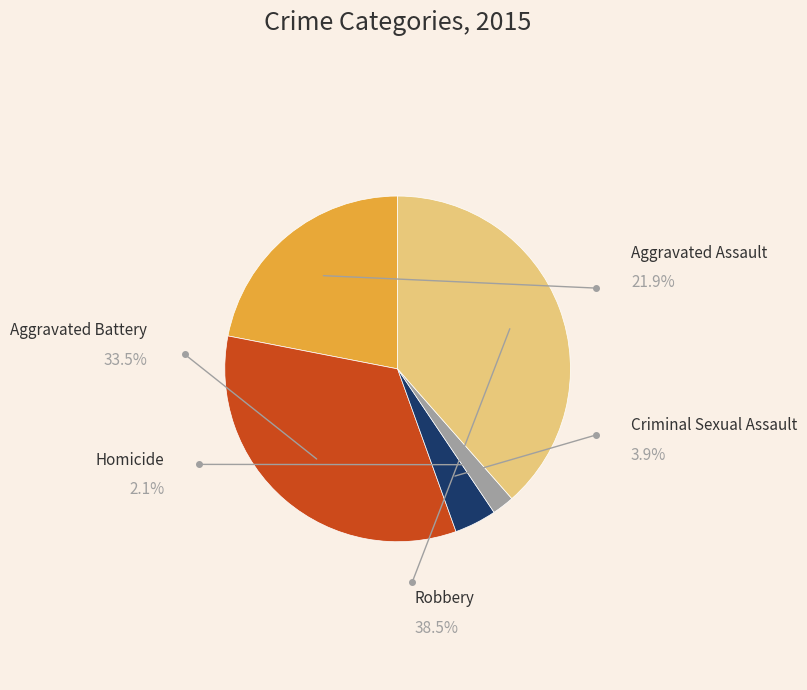

Which slice is the smallest?

Homicide